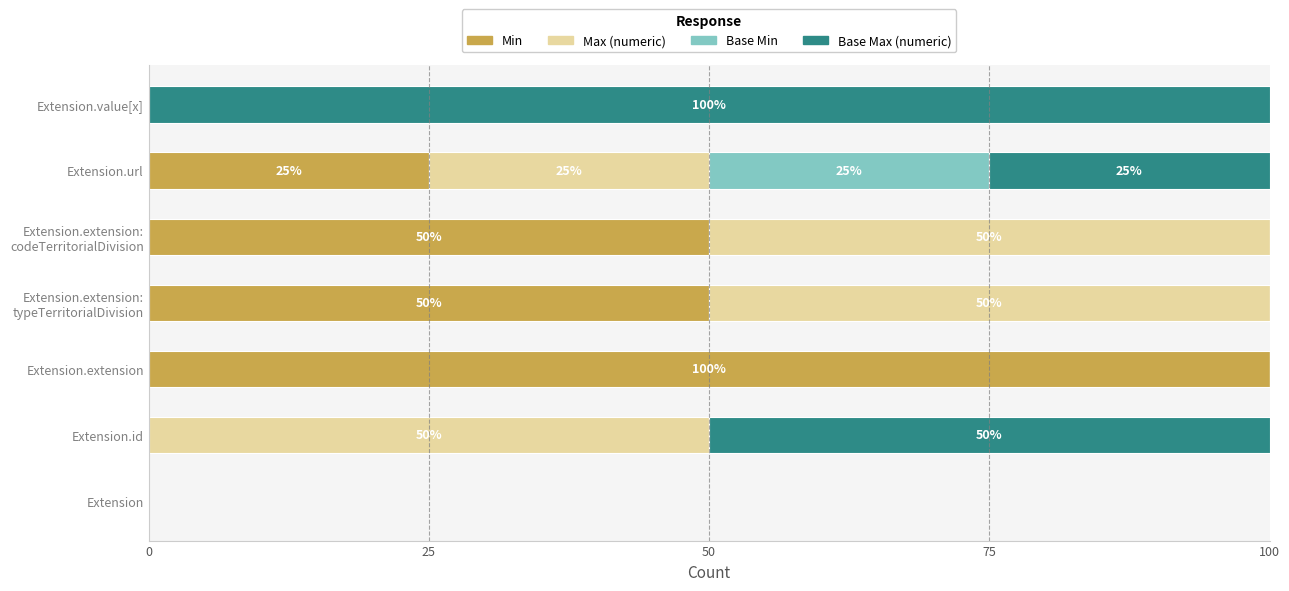

What is the sum of the Min values at Extension.extension and Extension.value[x]?

100